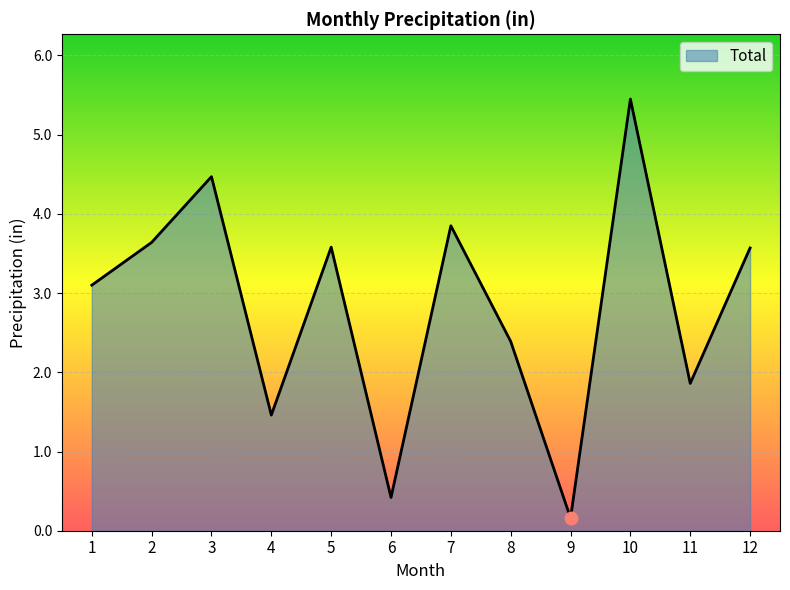

The chart shows a value of 0.6 at 4. True or false?

False